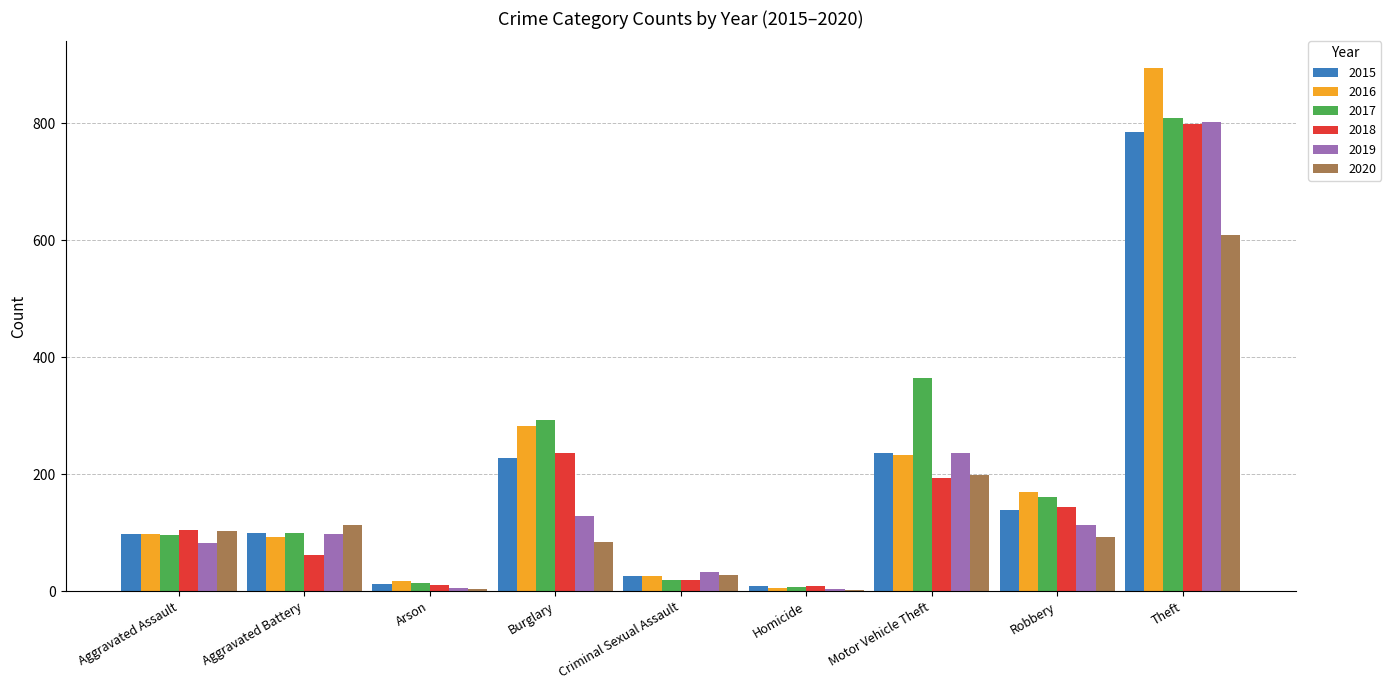

What is the spread (max minus min) of values at Homicide?

7